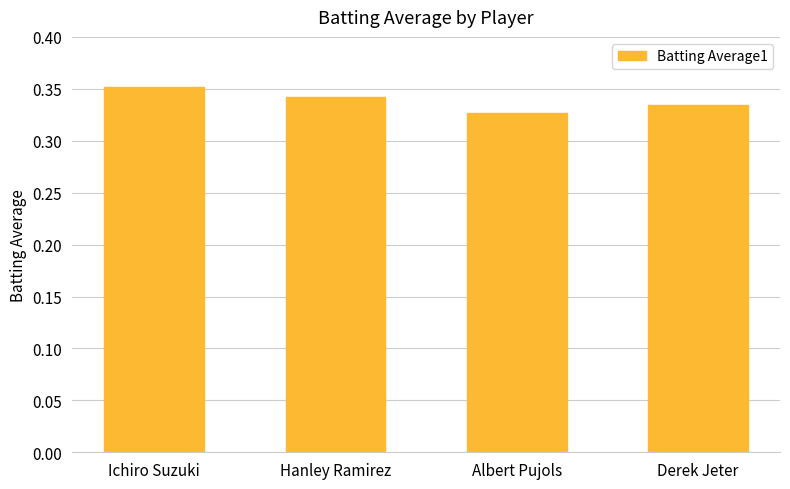

What is the sum of the values at Albert Pujols and Ichiro Suzuki?

0.7